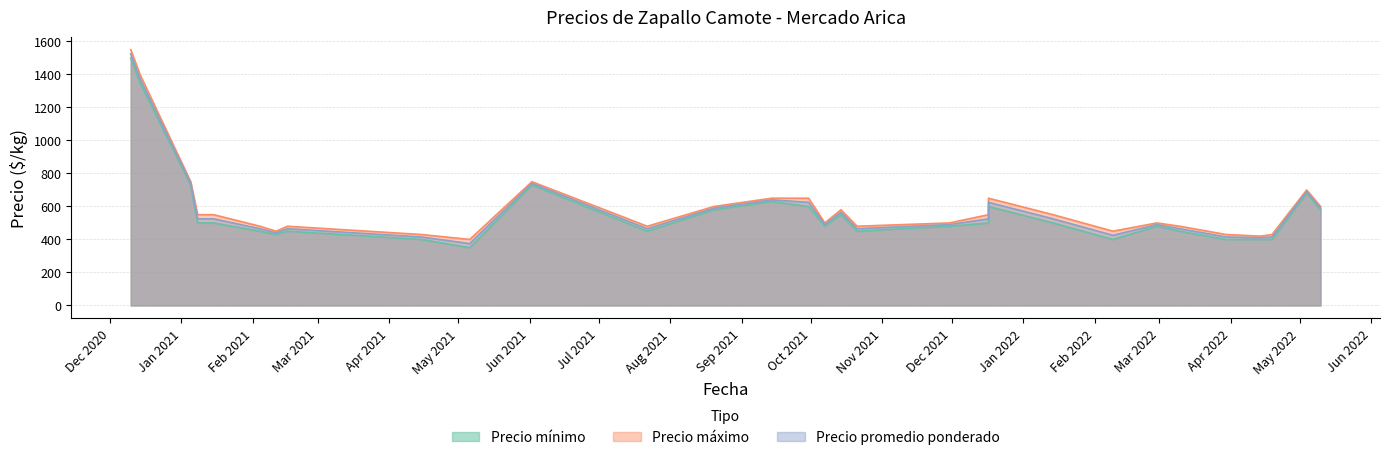

Is it true that Precio promedio ponderado equals 141 at 2021-01-08?

False